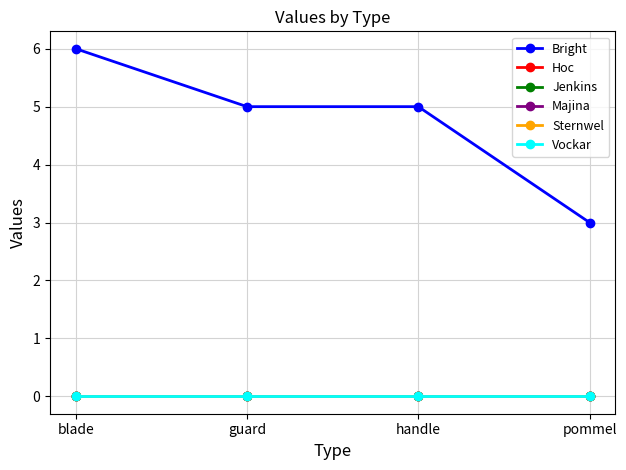

Between blade and handle, which series saw the biggest shift?

Bright